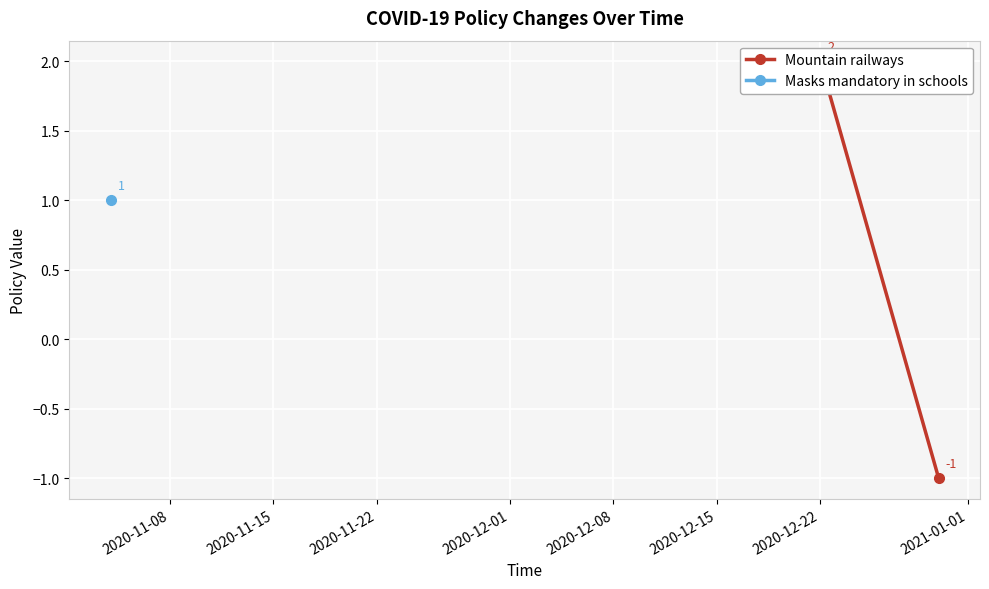

What is the difference between the values at 2020-11-15 and 2020-11-08?

3